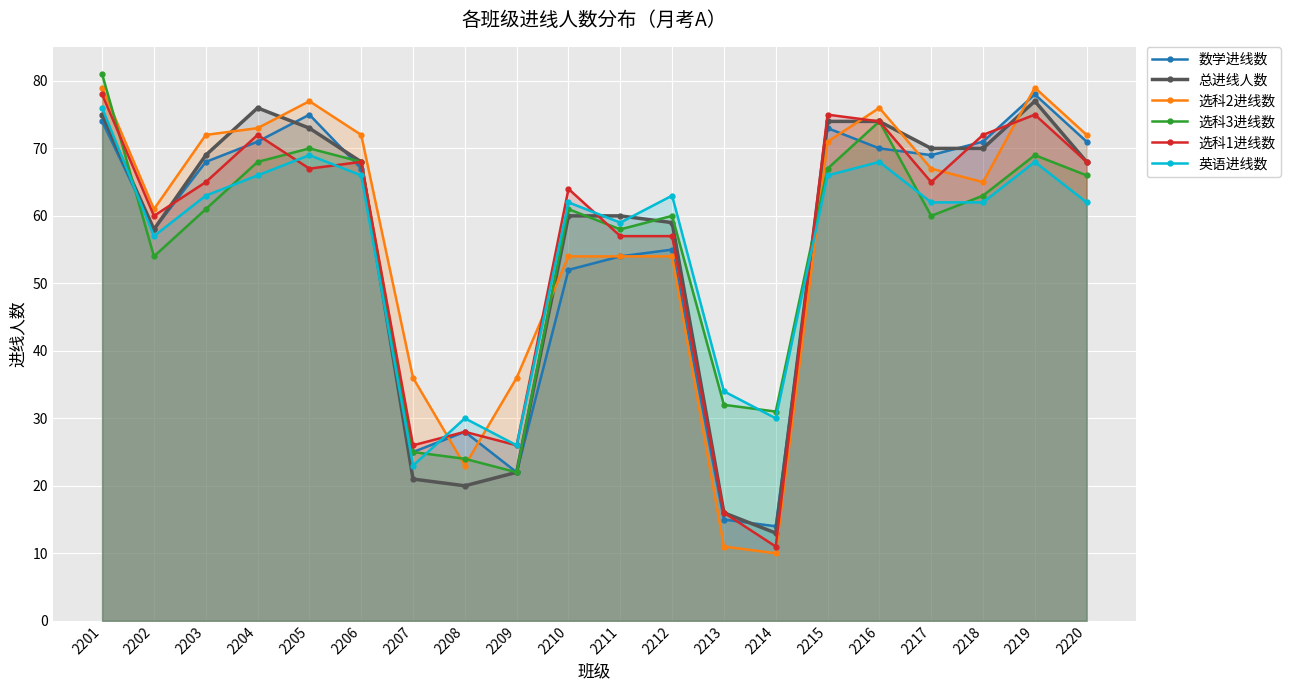

Reading left to right, what are all the values shown in this chart?

数学进线数: 74	58	68	71	75	67	25	28	22	52	54	55	15	14	73	70	69	71	78	71
总进线人数: 75	58	69	76	73	68	21	20	22	60	60	59	16	13	74	74	70	70	77	68
选科2进线数: 79	61	72	73	77	72	36	23	36	54	54	54	11	10	71	76	67	65	79	72
选科3进线数: 81	54	61	68	70	68	25	24	22	61	58	60	32	31	67	74	60	63	69	66
选科1进线数: 78	60	65	72	67	68	26	28	26	64	57	57	16	11	75	74	65	72	75	68
英语进线数: 76	57	63	66	69	66	23	30	26	62	59	63	34	30	66	68	62	62	68	62